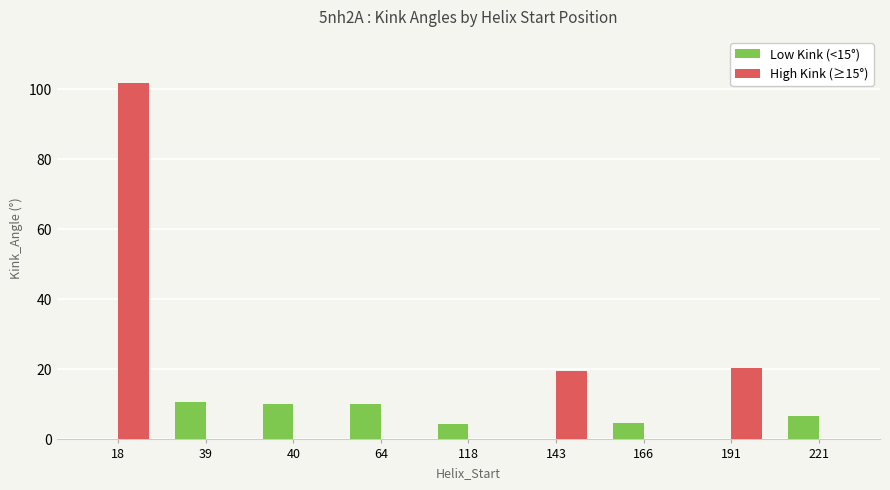

What is the sum of the Low Kink (<15°) values at 118 and 18?

4.3